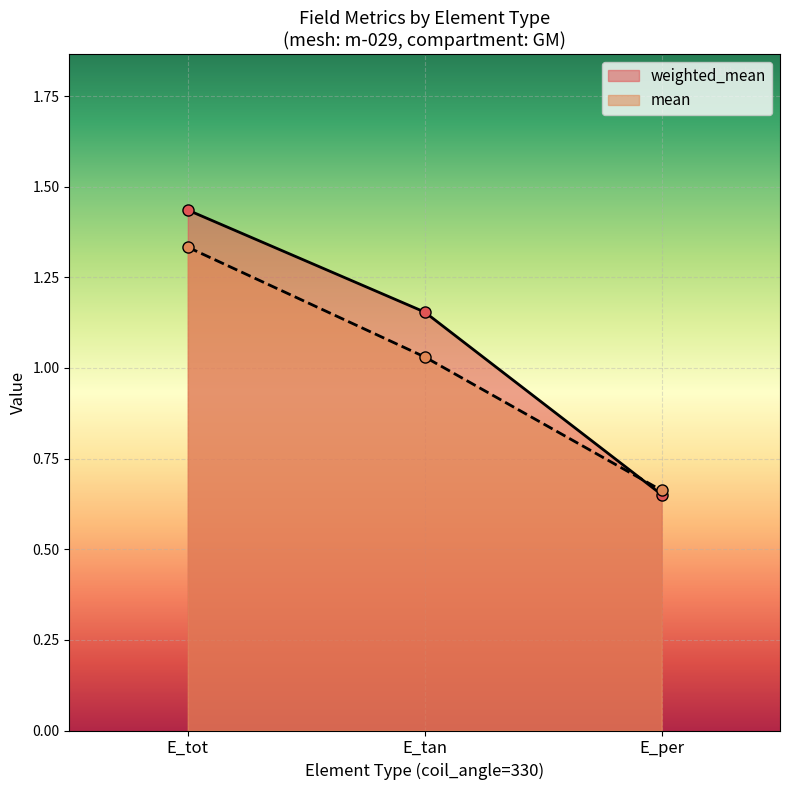

Reading left to right, transcribe all the data shown in this chart.

weighted_mean: E_tot=1.4	E_tan=1.2	E_per=0.7
mean: E_tot=1.3	E_tan=1.0	E_per=0.7